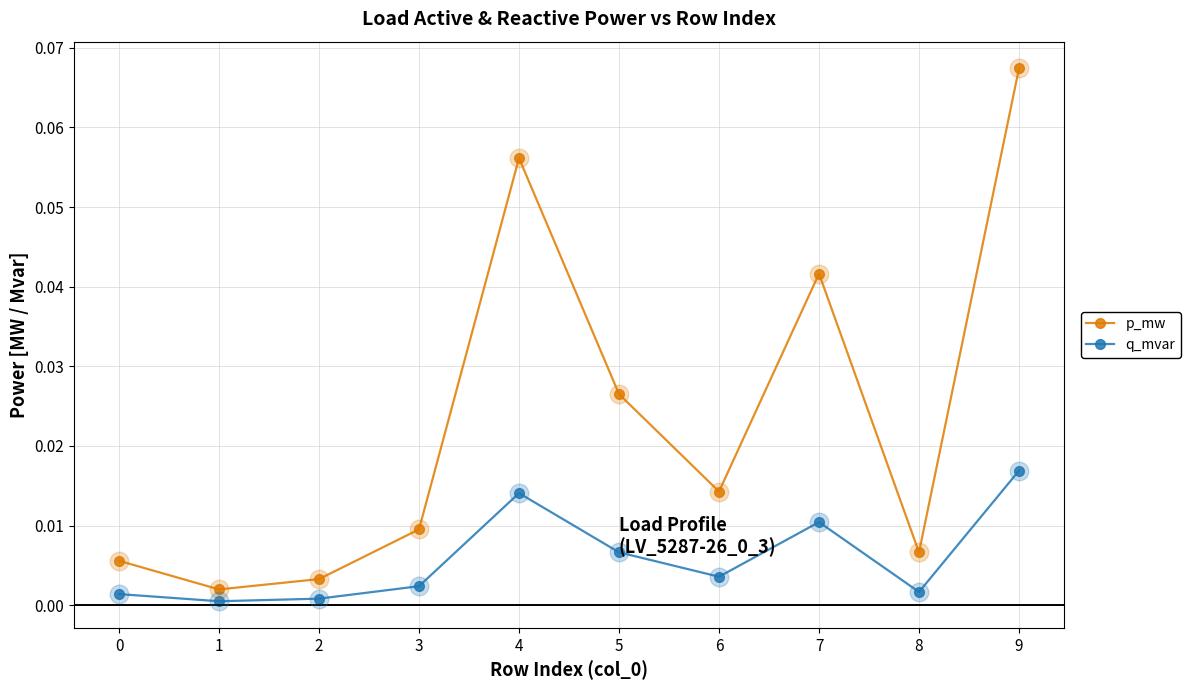

Is the value of p_mw at 7 greater than the value of q_mvar at 6?

Yes